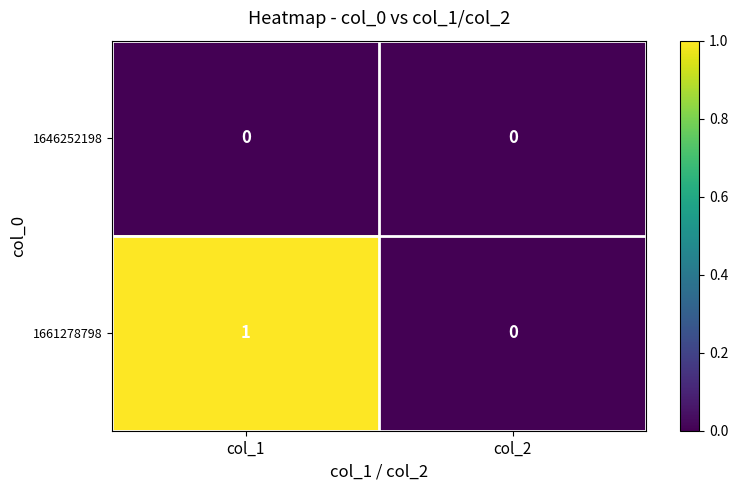

Reading left to right, extract all data points from this chart.

1646252198: 0	0
1661278798: 1	0